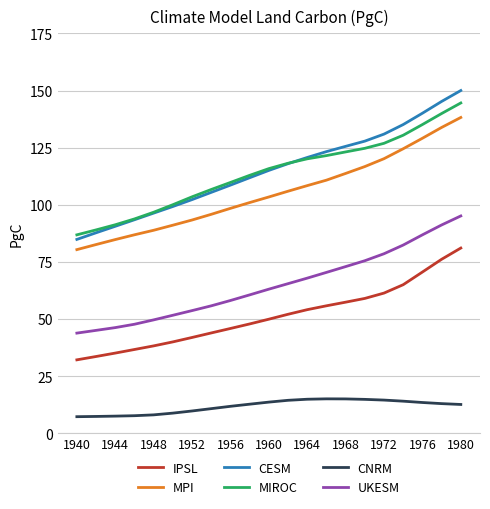

Does the chart have visible grid lines?

Yes